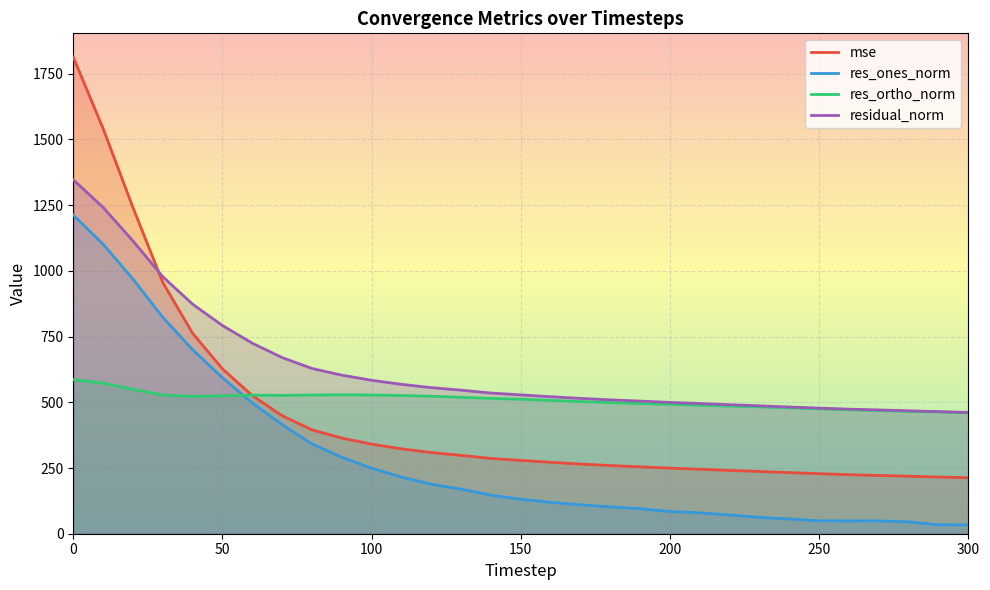

How many series are shown in this chart?

4